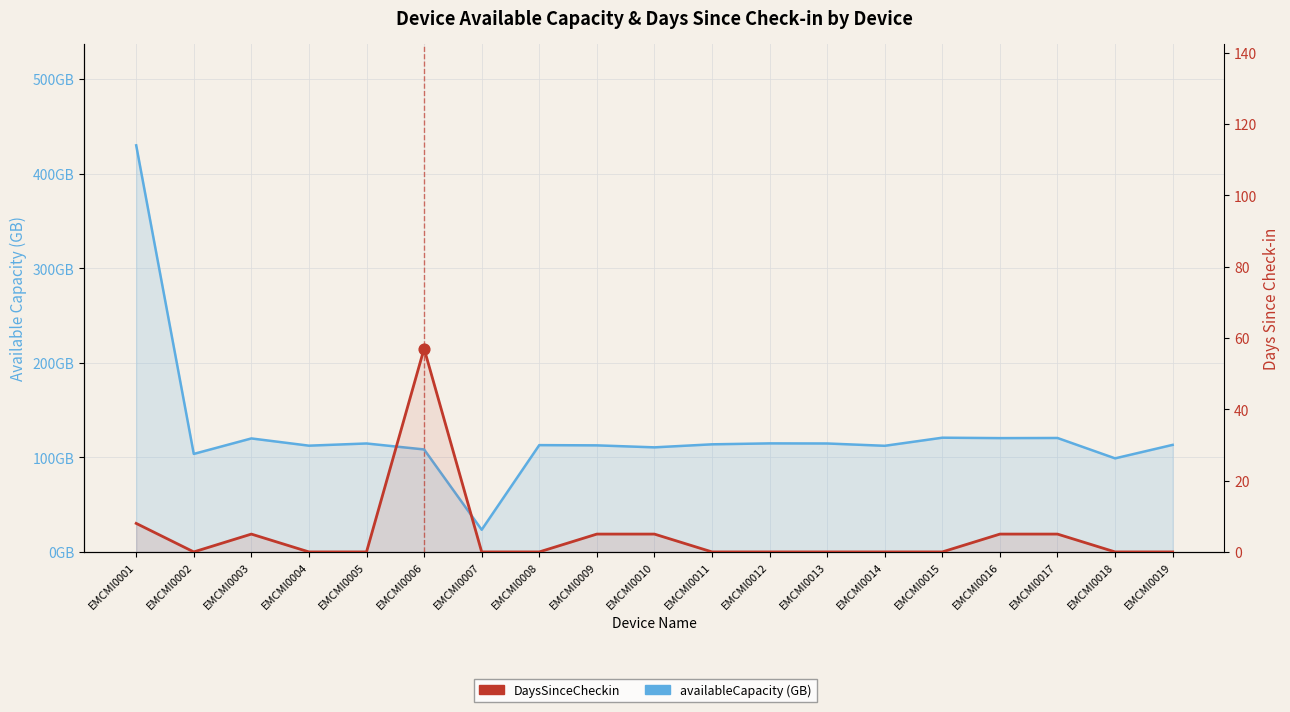

Which series has the widest spread of Y values?

availableCapacity